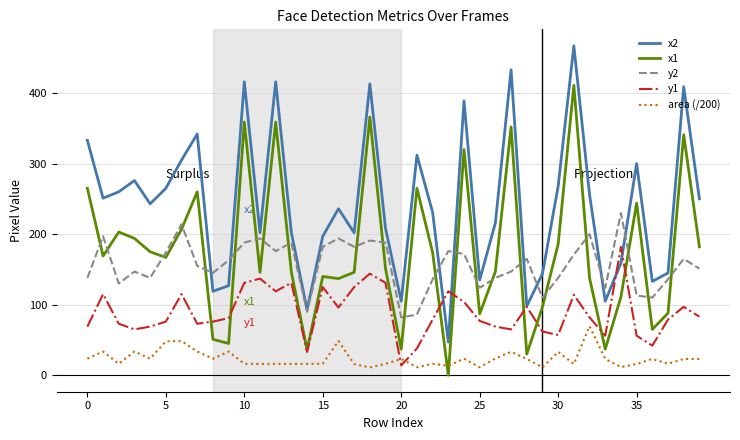

Count the number of categories in the chart.

40